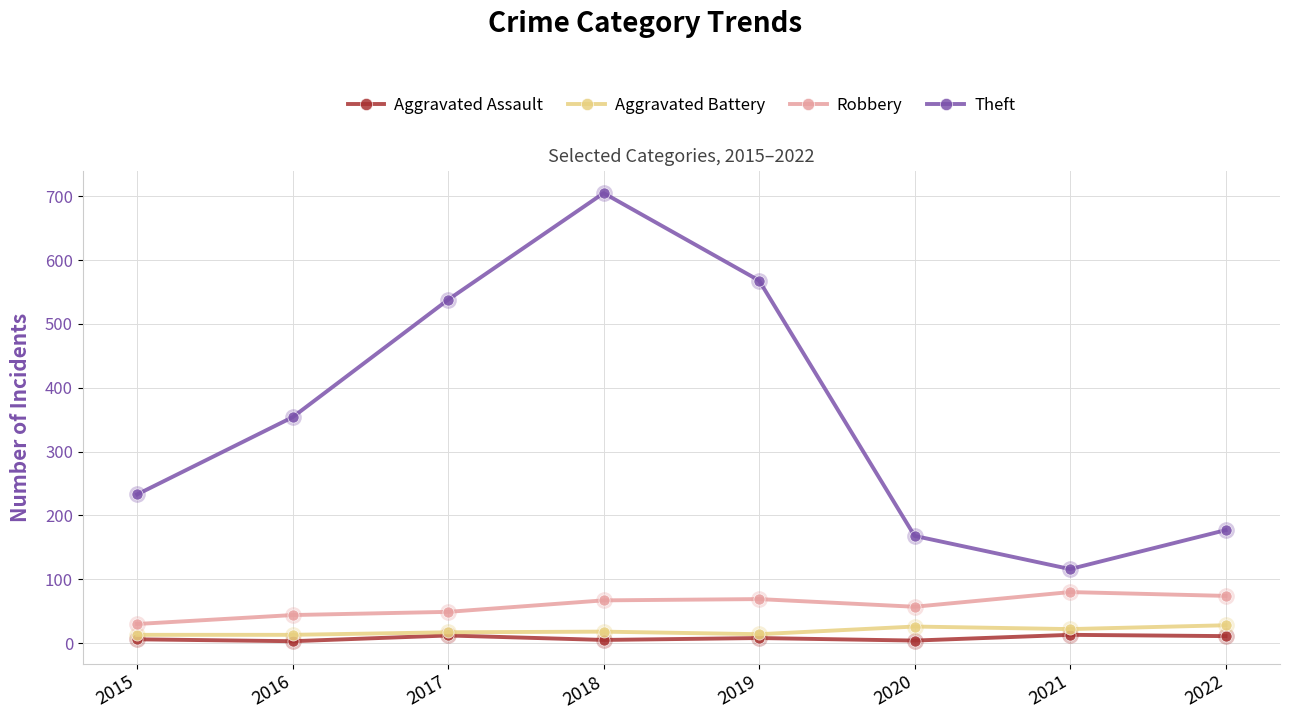

Where is the first local minimum for Theft?

2021